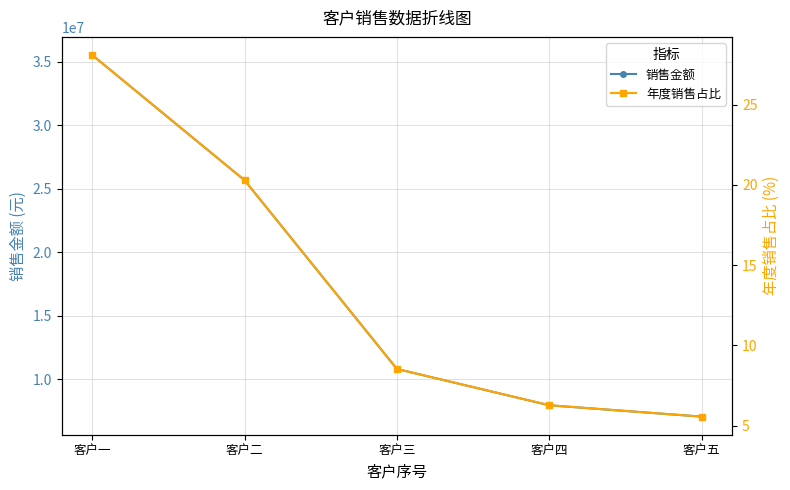

Reading right to left, what are all the values shown in this chart?

销售金额: 客户五=7042581.0	客户四=7936797.0	客户三=10798598.0	客户二=25674952.2	客户一=35547316.8
年度销售占比: 客户五=5.6	客户四=6.3	客户三=8.5	客户二=20.3	客户一=28.1